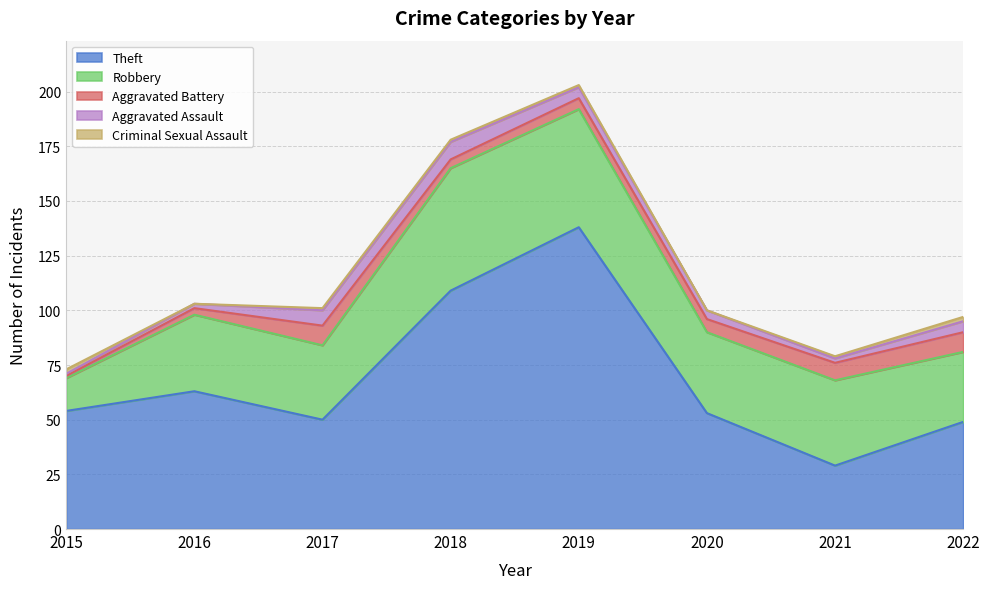

What is the sum of the Aggravated Battery values at 2019 and 2018?

9